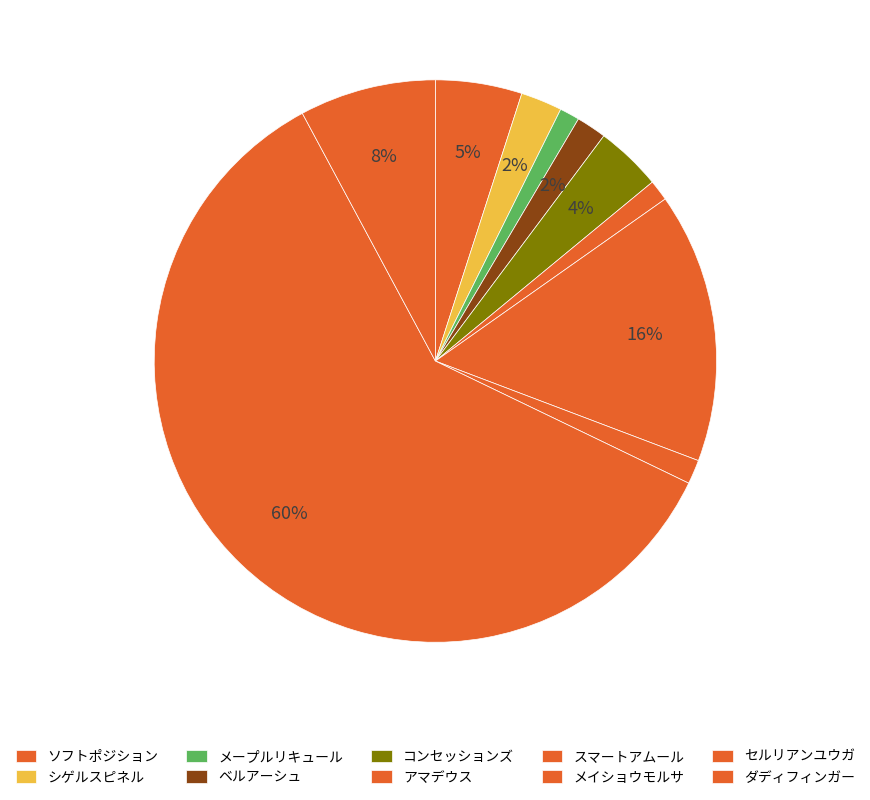

Count the number of slices in the pie.

10